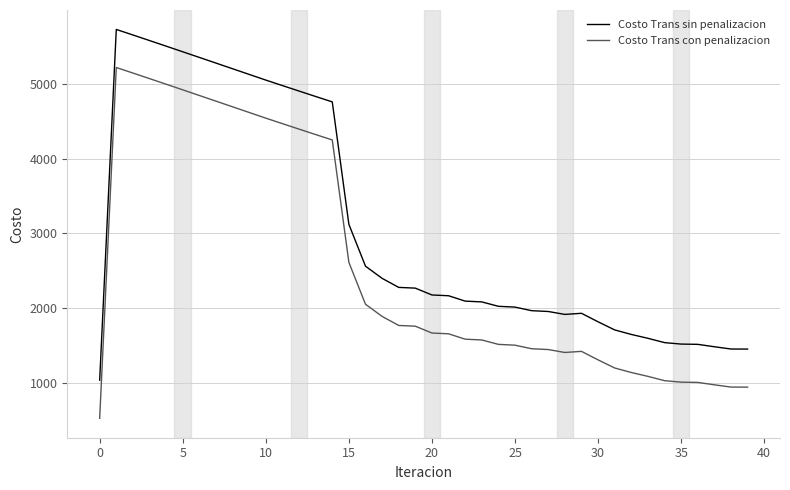

Rank the series by their maximum value, from lowest to highest.

Costo Trans con penalizacion, Costo Trans sin penalizacion